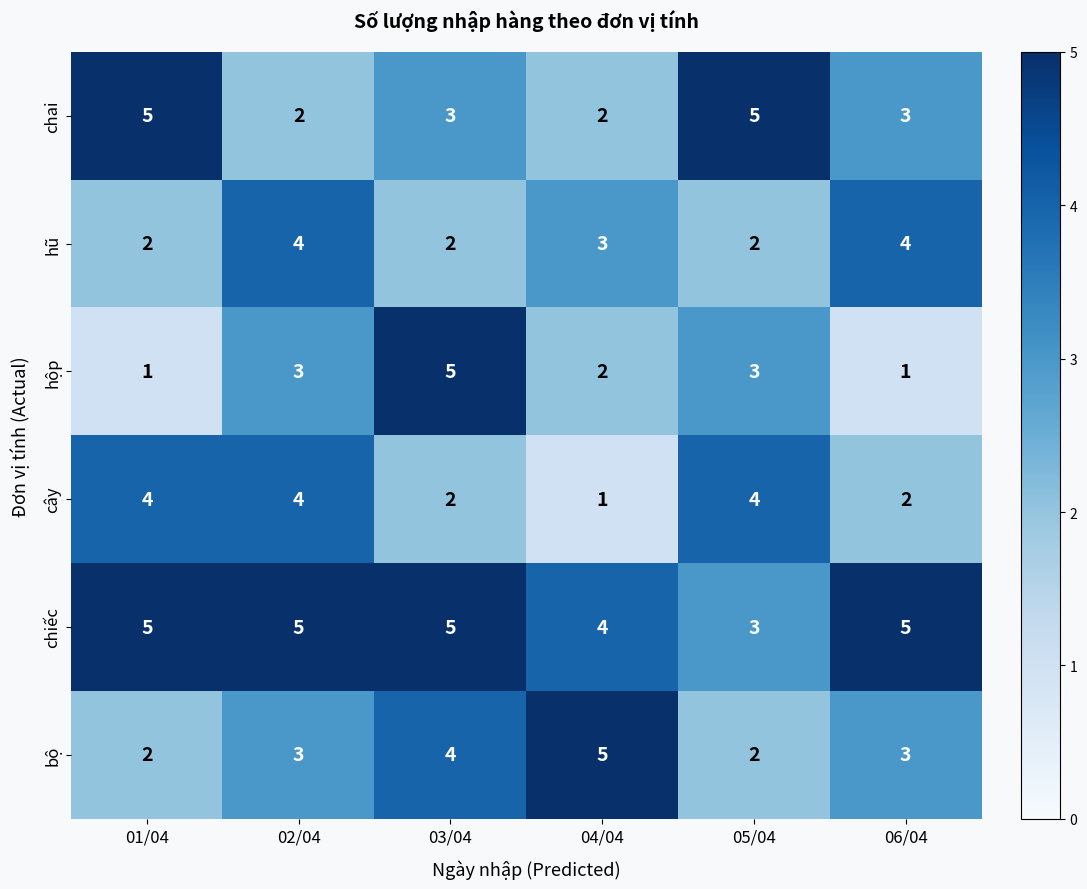

What is the maximum value shown in the chart?

5